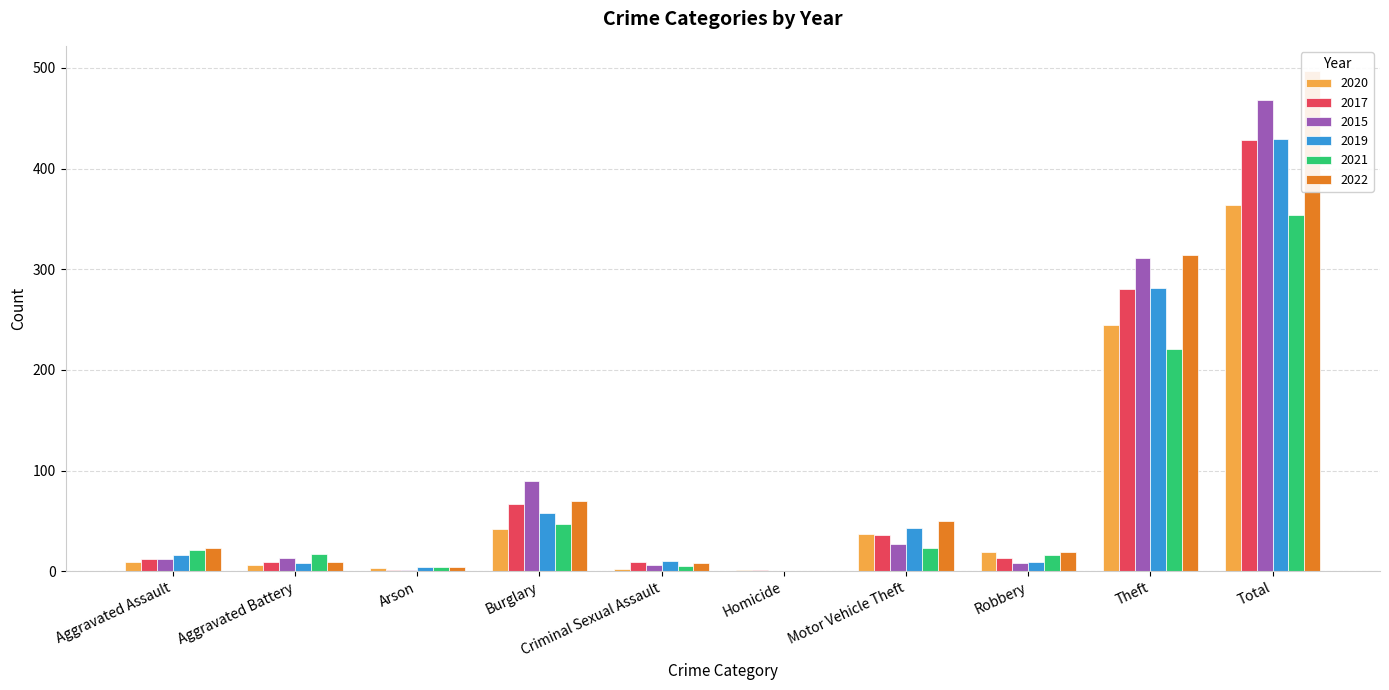

What position from the left is Total?

10